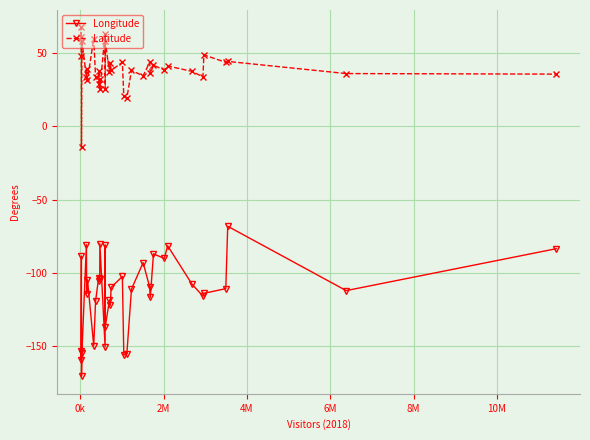

True or false: Latitude and Longitude cross at least once.

False